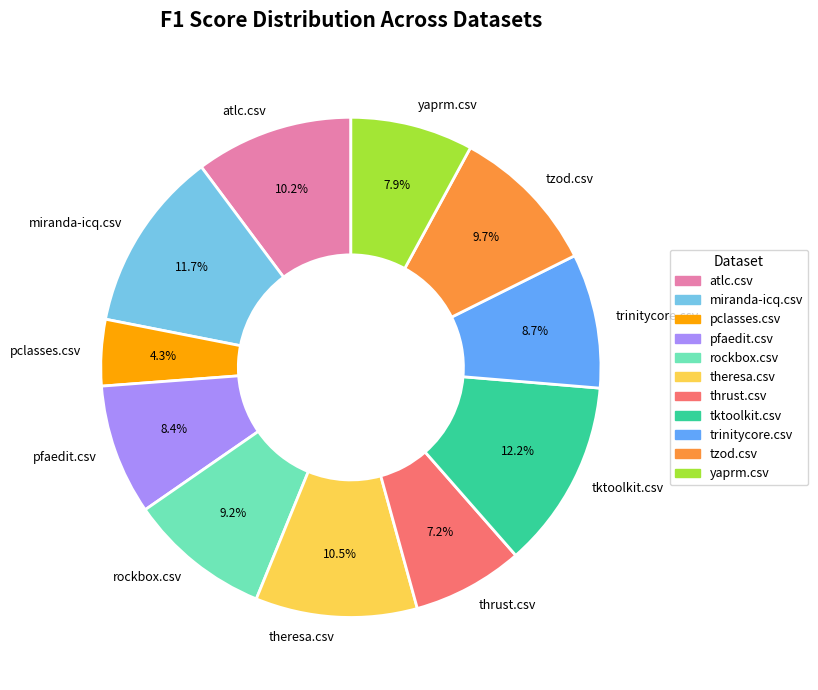

Which category has the biggest portion of the pie?

tktoolkit.csv